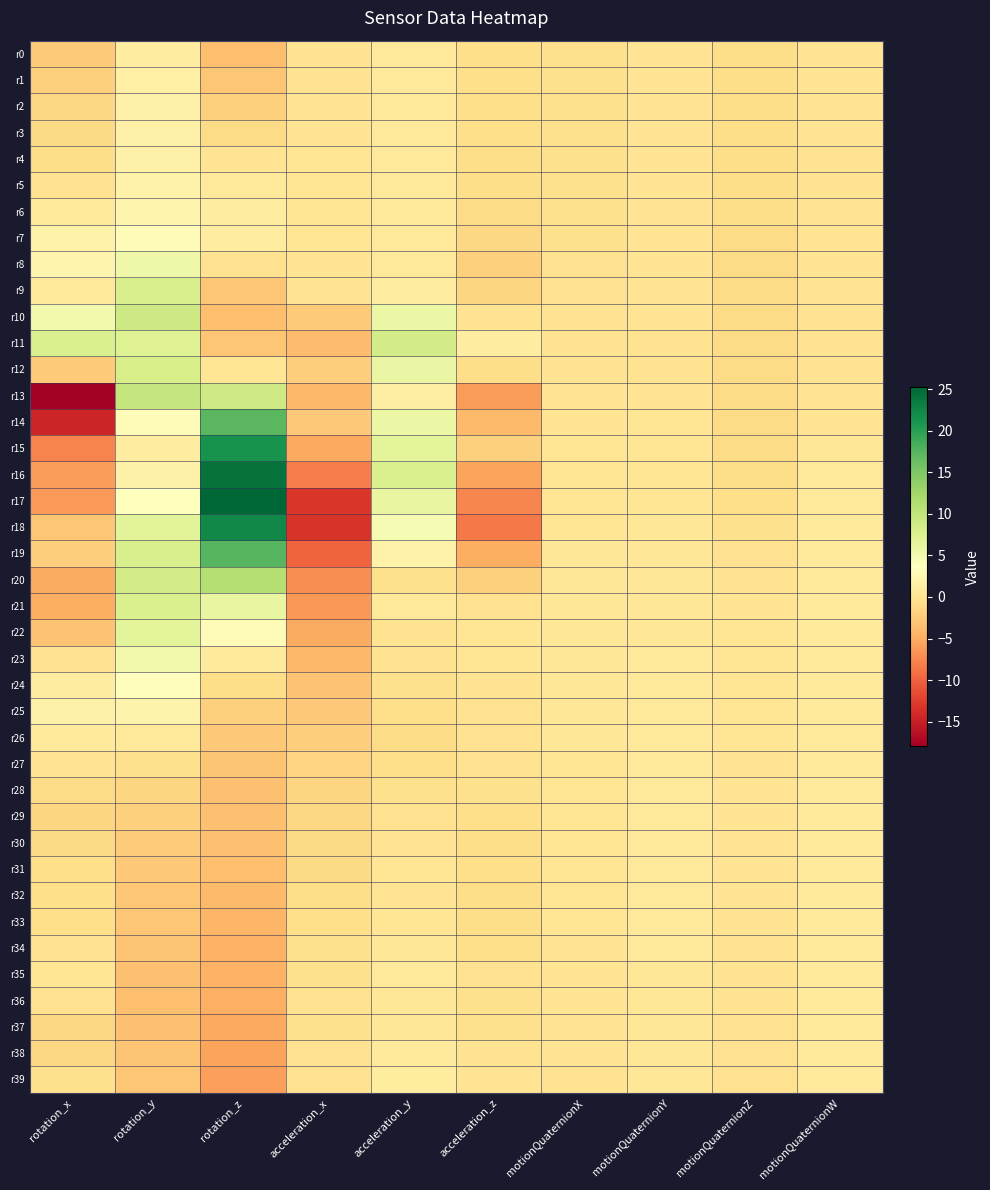

Which series has the largest range (max minus min)?

r17